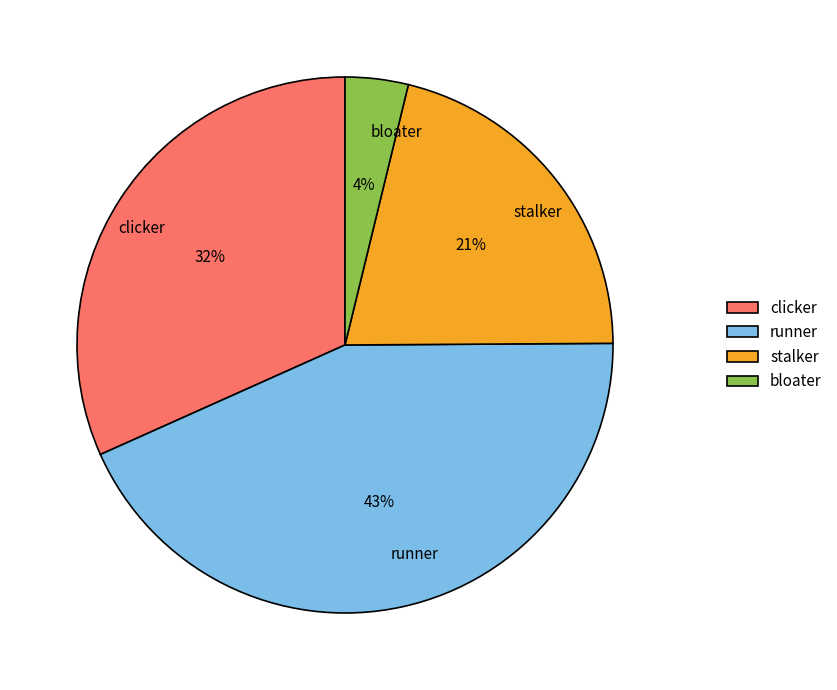

To the nearest percent, what is the difference between the clicker and stalker slice percentages?

11%